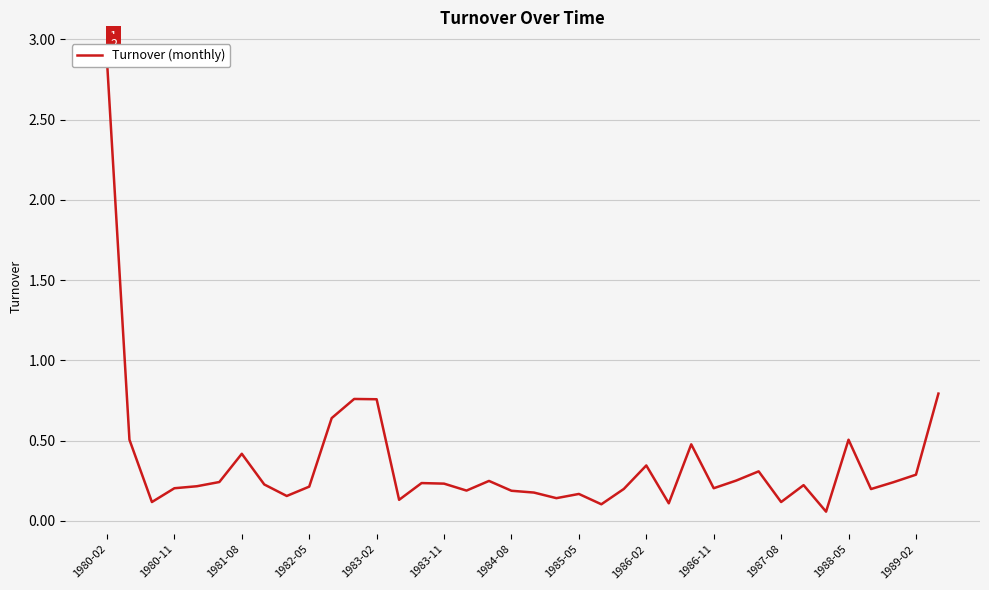

What is the maximum value shown in the chart?

2.9